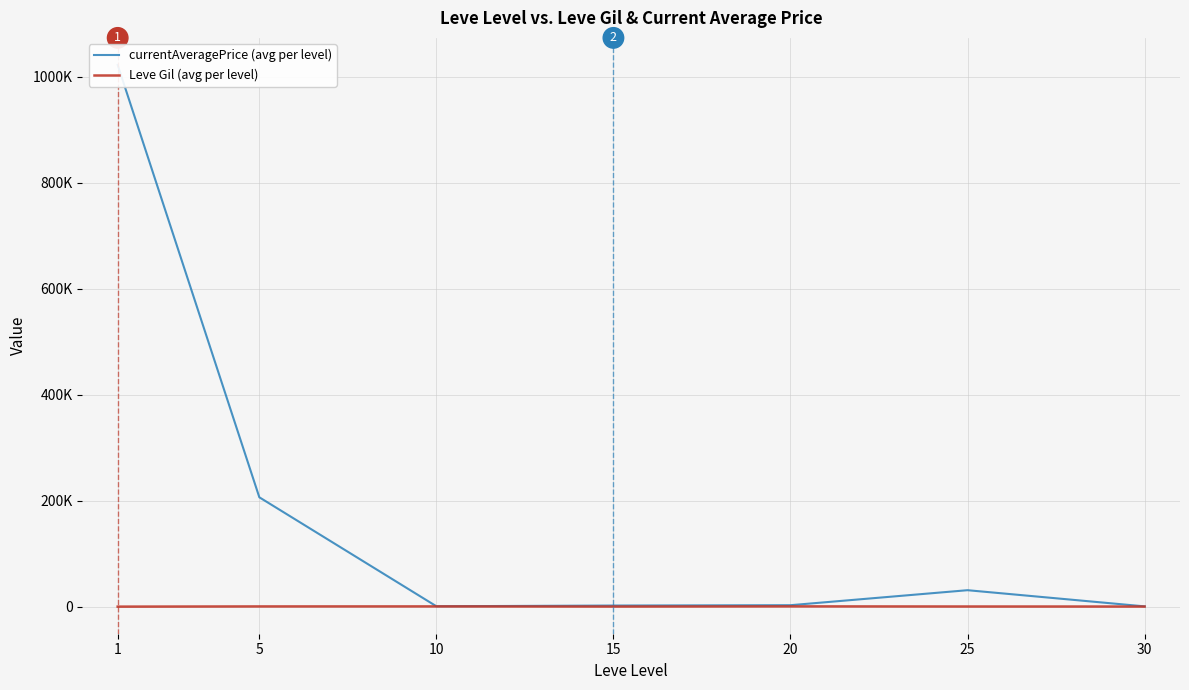

In currentAveragePrice (avg per level), how many points are higher than both neighbors (excluding endpoints)?

1